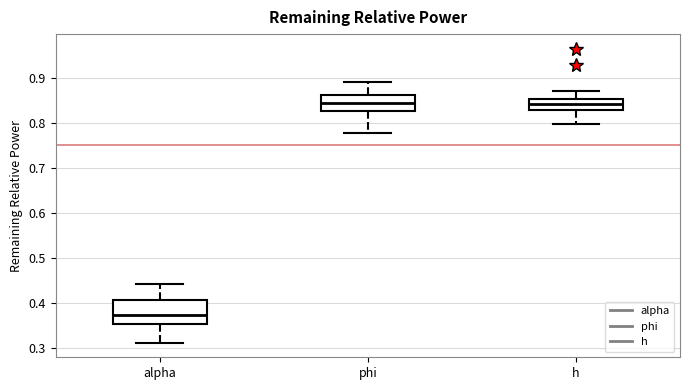

Where does the median line of the box for h sit on the y-axis? The values are not printed on the chart, so give them approximately, as read against the axis.

0.84